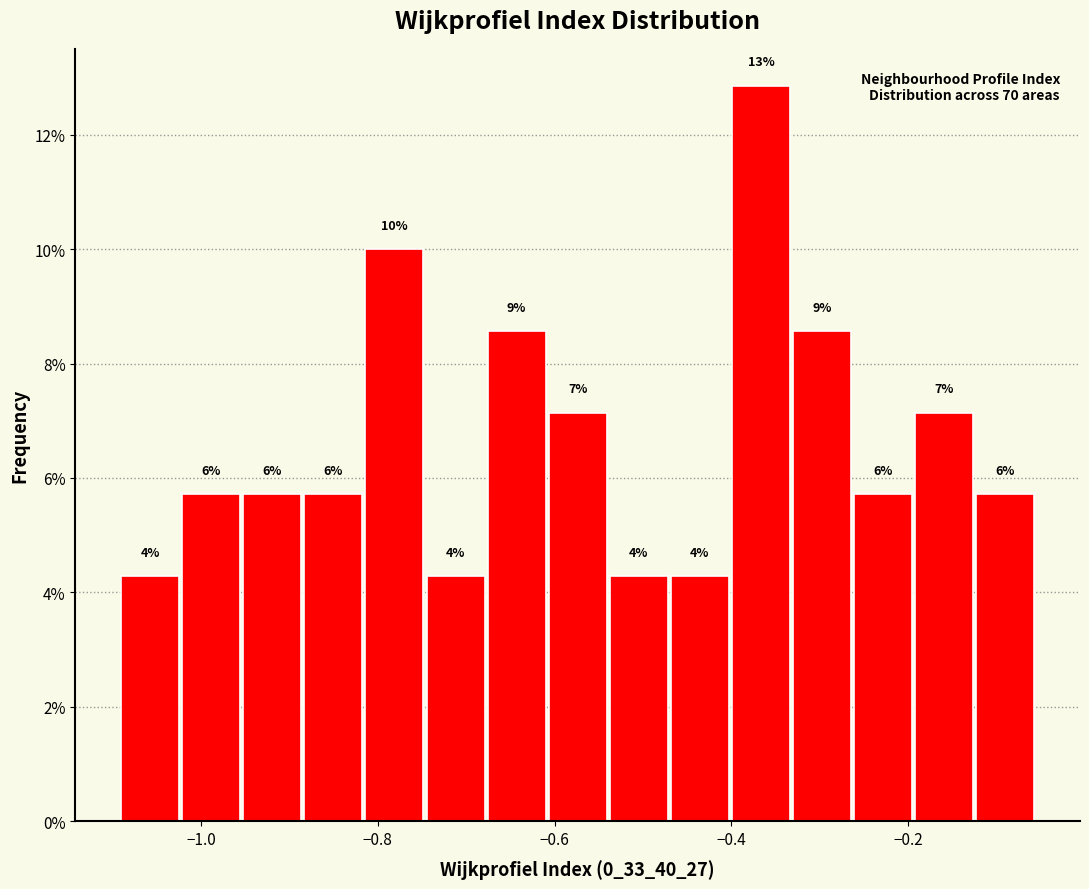

Read against the x-axis, roughly where is the centre of the tallest bar?

-0.36